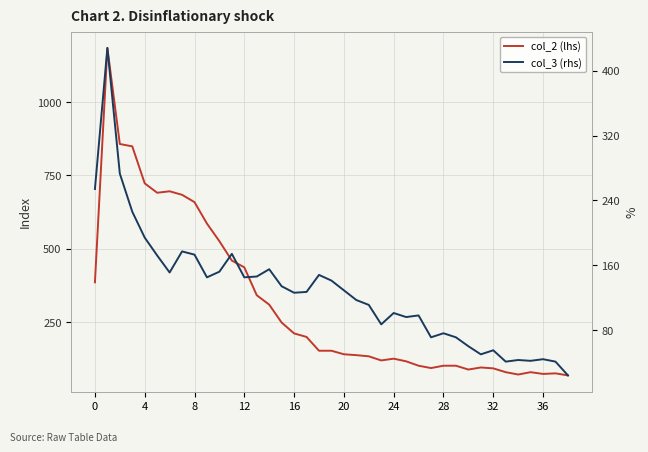

Count the number of categories in the chart.

39